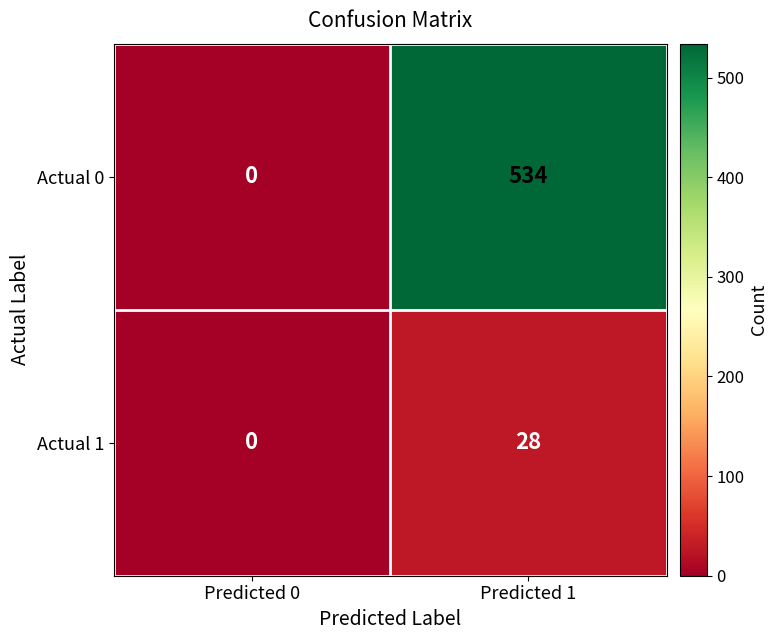

Which series has the widest spread of values?

Actual 0